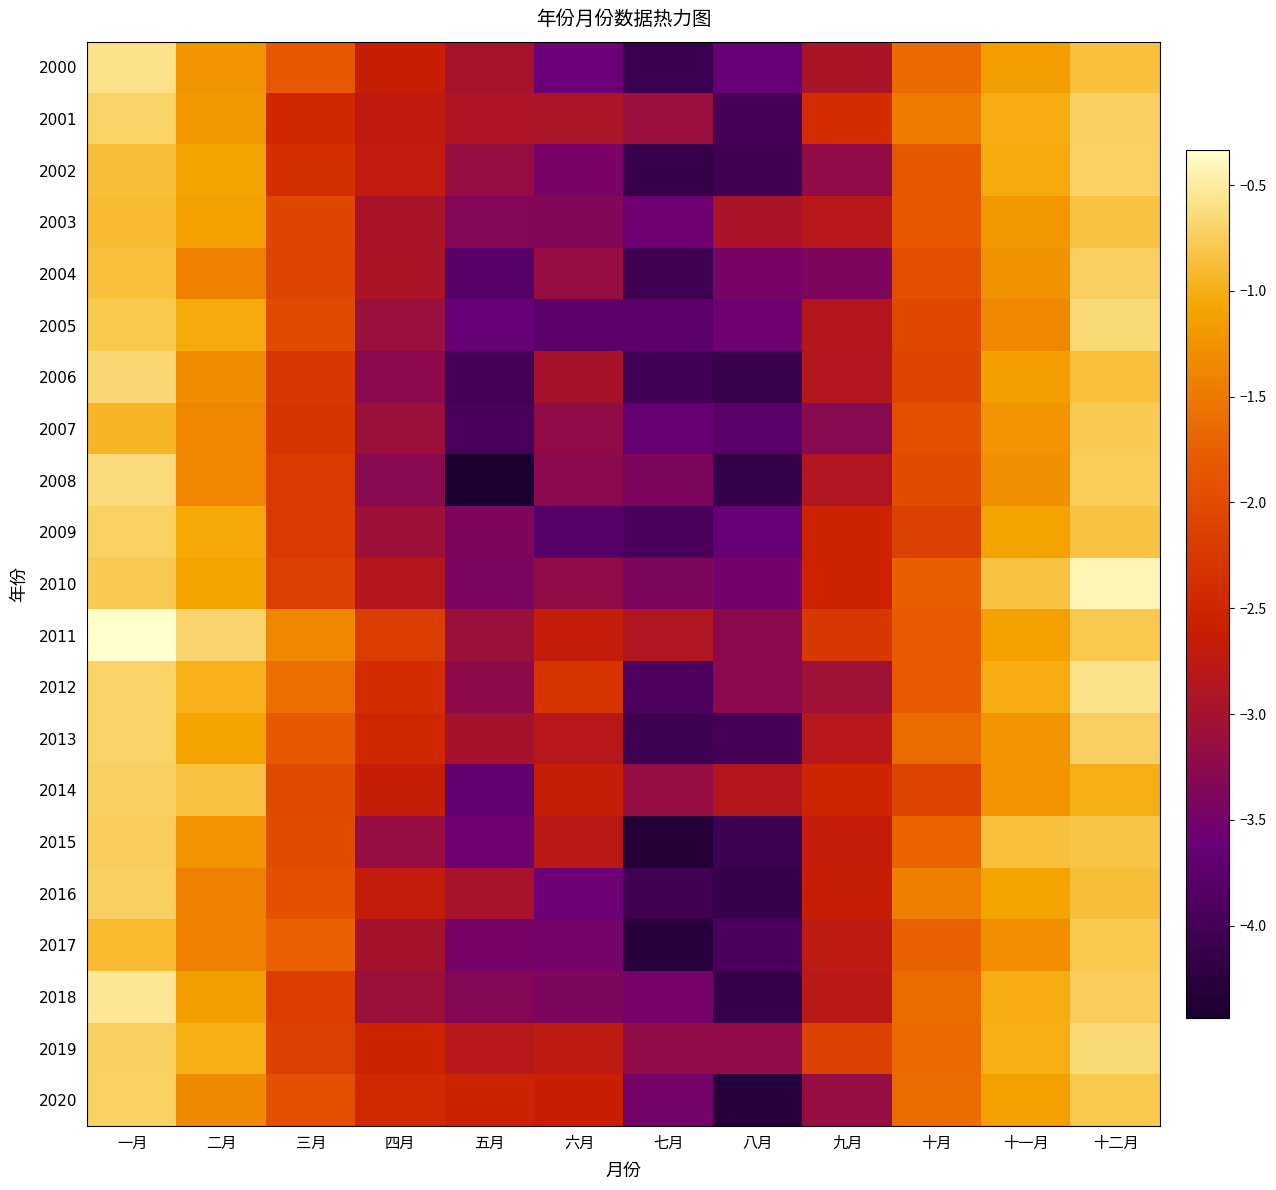

Which series has the largest total across all categories?

2011